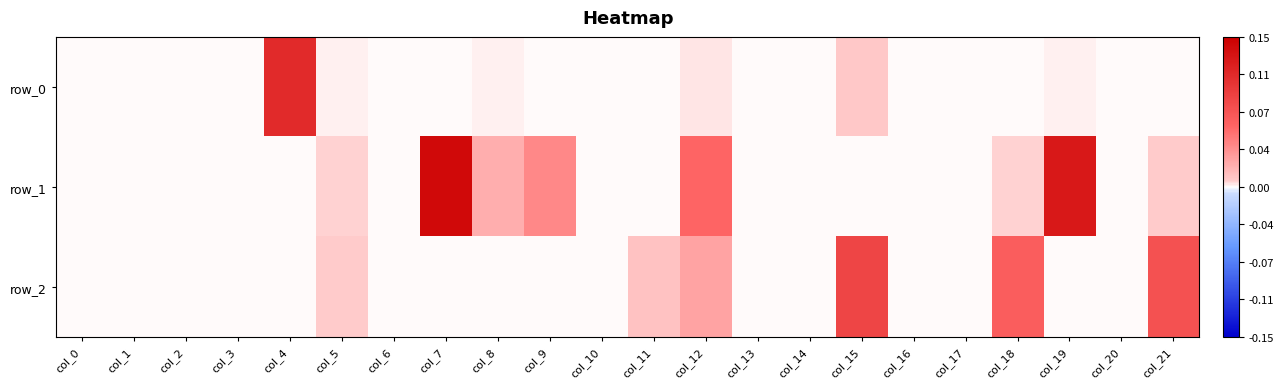

Reading left to right, extract all data points from this chart.

row_0: col_0=-0.0	col_1=0.0	col_2=-0.0	col_3=-0.0	col_4=0.1	col_5=0.0	col_6=-0.0	col_7=0.0	col_8=0.0	col_9=-0.0	col_10=-0.0	col_11=0.0	col_12=0.0	col_13=-0.0	col_14=-0.0	col_15=0.0	col_16=-0.0	col_17=-0.0	col_18=0.0	col_19=0.0	col_20=-0.0	col_21=0.0
row_1: col_0=-0.0	col_1=0.0	col_2=-0.0	col_3=-0.0	col_4=0.0	col_5=0.0	col_6=-0.0	col_7=0.1	col_8=0.0	col_9=0.0	col_10=-0.0	col_11=-0.0	col_12=0.1	col_13=0.0	col_14=-0.0	col_15=-0.0	col_16=-0.0	col_17=0.0	col_18=0.0	col_19=0.1	col_20=-0.0	col_21=0.0
row_2: col_0=-0.0	col_1=-0.0	col_2=-0.0	col_3=-0.0	col_4=-0.0	col_5=0.0	col_6=-0.0	col_7=-0.0	col_8=-0.0	col_9=-0.0	col_10=-0.0	col_11=0.0	col_12=0.0	col_13=-0.0	col_14=-0.0	col_15=0.1	col_16=-0.0	col_17=-0.0	col_18=0.1	col_19=-0.0	col_20=-0.0	col_21=0.1